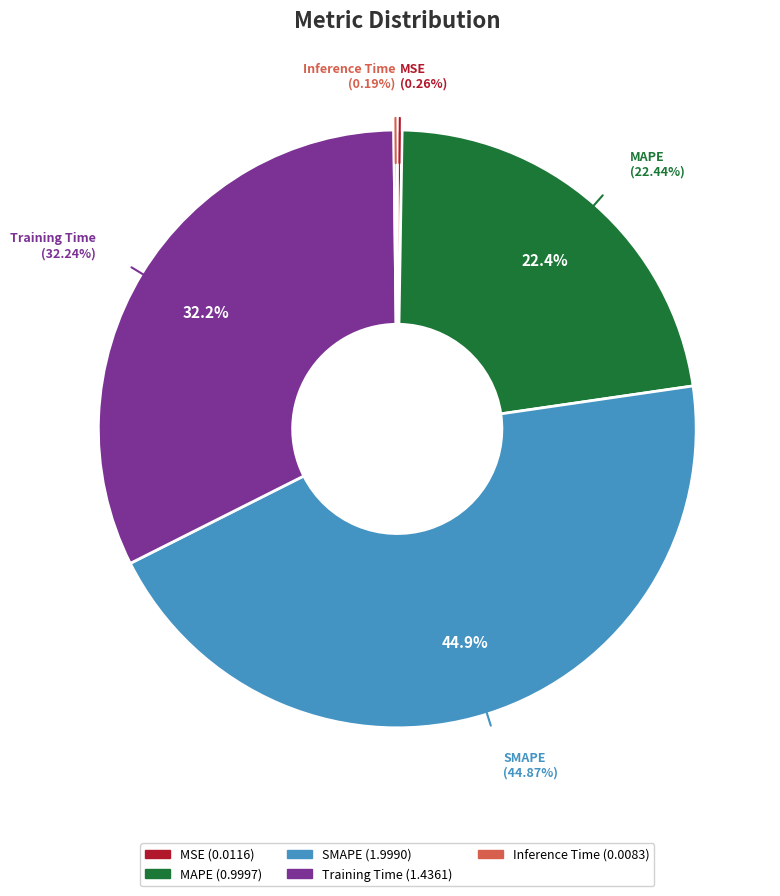

What is the change in value from MSE to Training Time?

+1.4